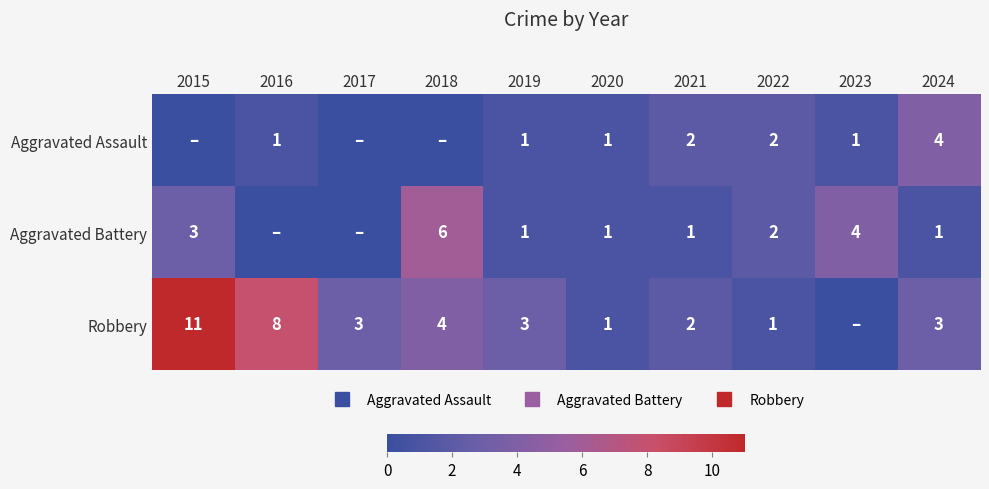

Which series changed the most between 2017 and 2023?

Aggravated Battery